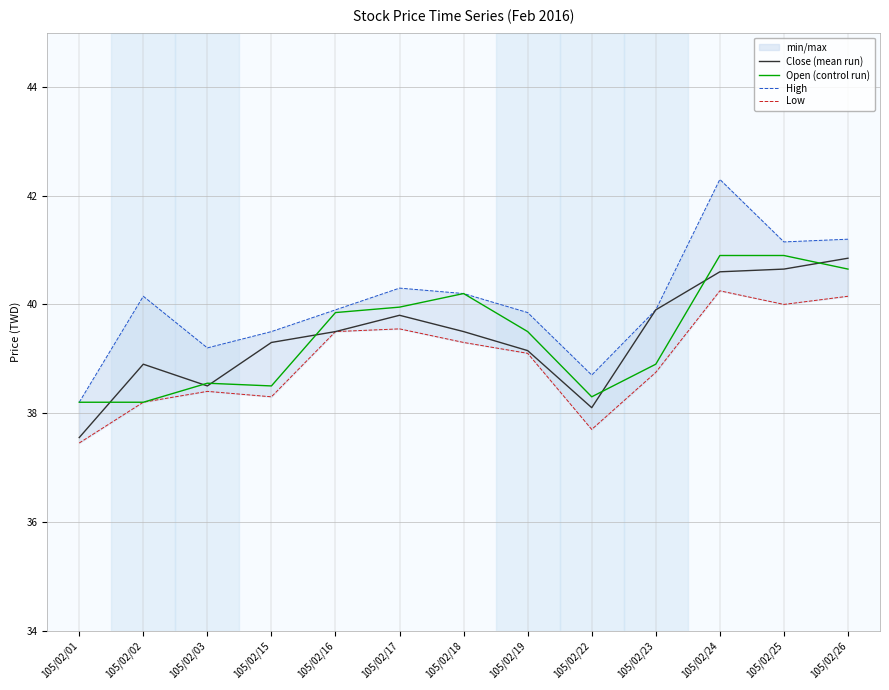

At which category is the sum across all series the highest?

105/02/24